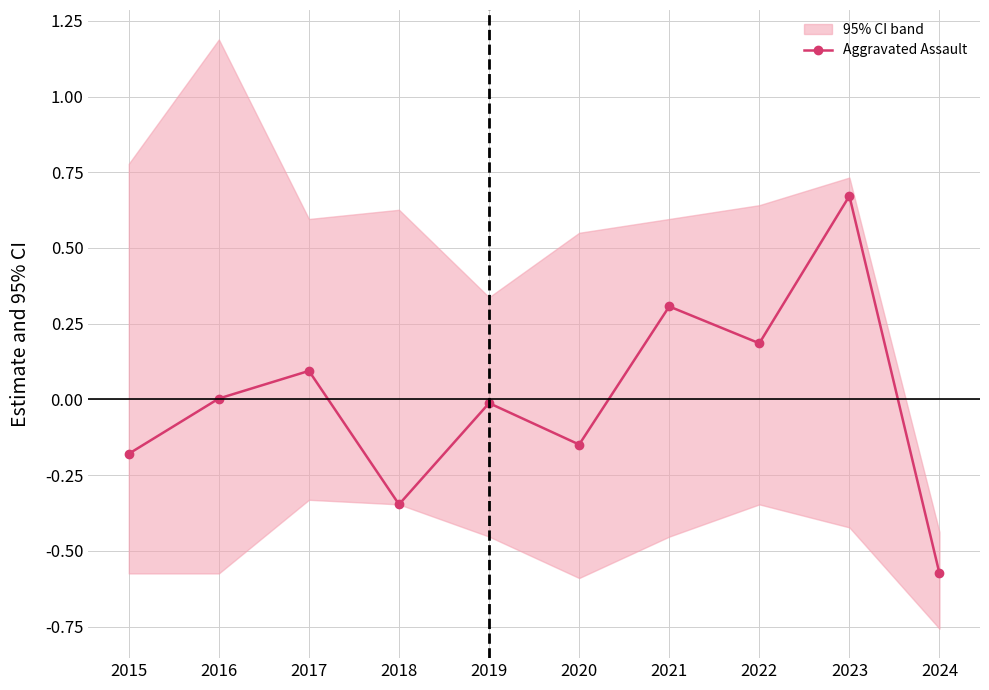

True or false: there are more than 1 points higher than both neighbors.

True